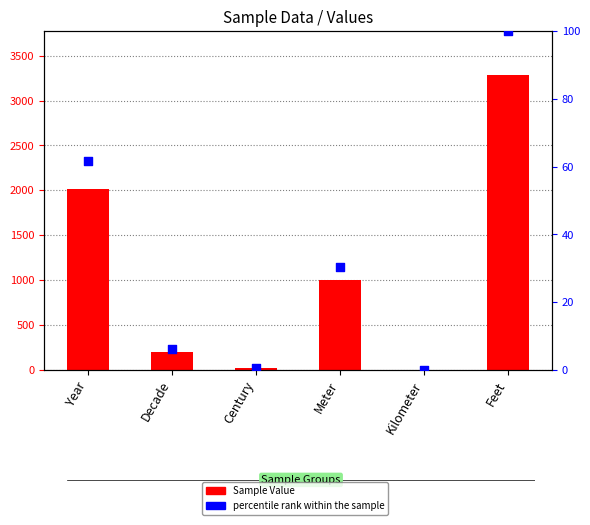

Is the value of percentile rank within the sample at Century greater than the value of Sample Value at Century?

No